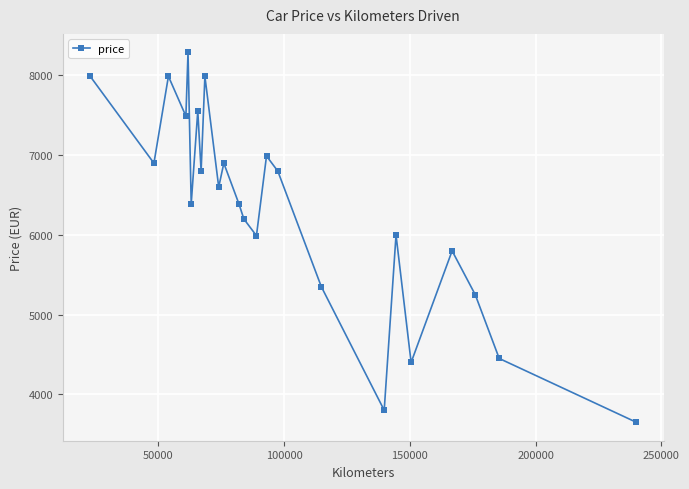

What is the smallest value displayed?

3650